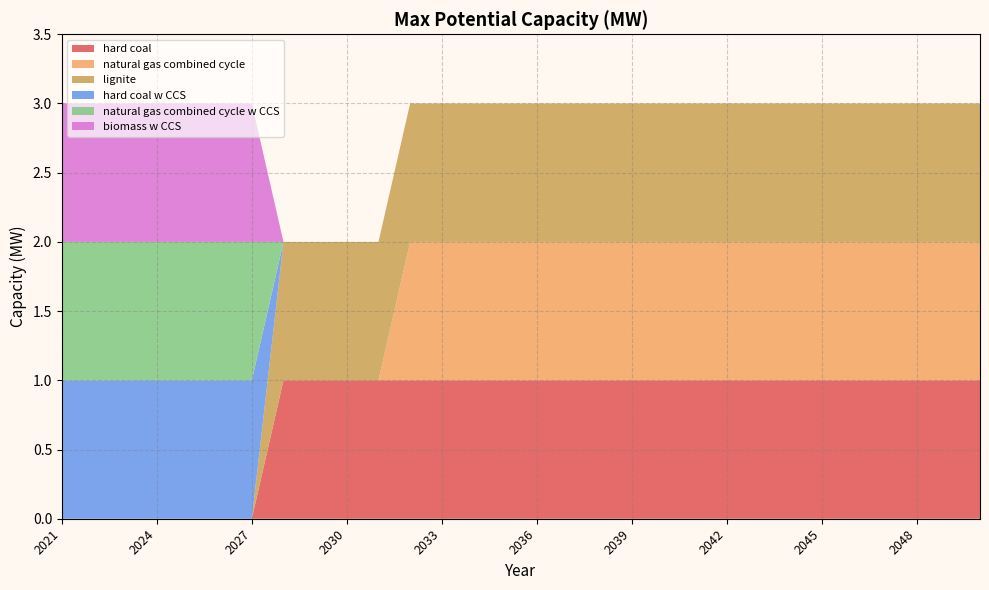

Reading left to right, extract all data points from this chart.

hard coal: 0	0	0	0	0	0	0	1	1	1	1	1	1	1	1	1	1	1	1	1	1	1	1	1	1	1	1	1	1	1
natural gas combined cycle: 0	0	0	0	0	0	0	0	0	0	0	1	1	1	1	1	1	1	1	1	1	1	1	1	1	1	1	1	1	1
lignite: 0	0	0	0	0	0	0	1	1	1	1	1	1	1	1	1	1	1	1	1	1	1	1	1	1	1	1	1	1	1
hard coal w CCS: 1	1	1	1	1	1	1	0	0	0	0	0	0	0	0	0	0	0	0	0	0	0	0	0	0	0	0	0	0	0
natural gas combined cycle w CCS: 1	1	1	1	1	1	1	0	0	0	0	0	0	0	0	0	0	0	0	0	0	0	0	0	0	0	0	0	0	0
biomass w CCS: 1	1	1	1	1	1	1	0	0	0	0	0	0	0	0	0	0	0	0	0	0	0	0	0	0	0	0	0	0	0